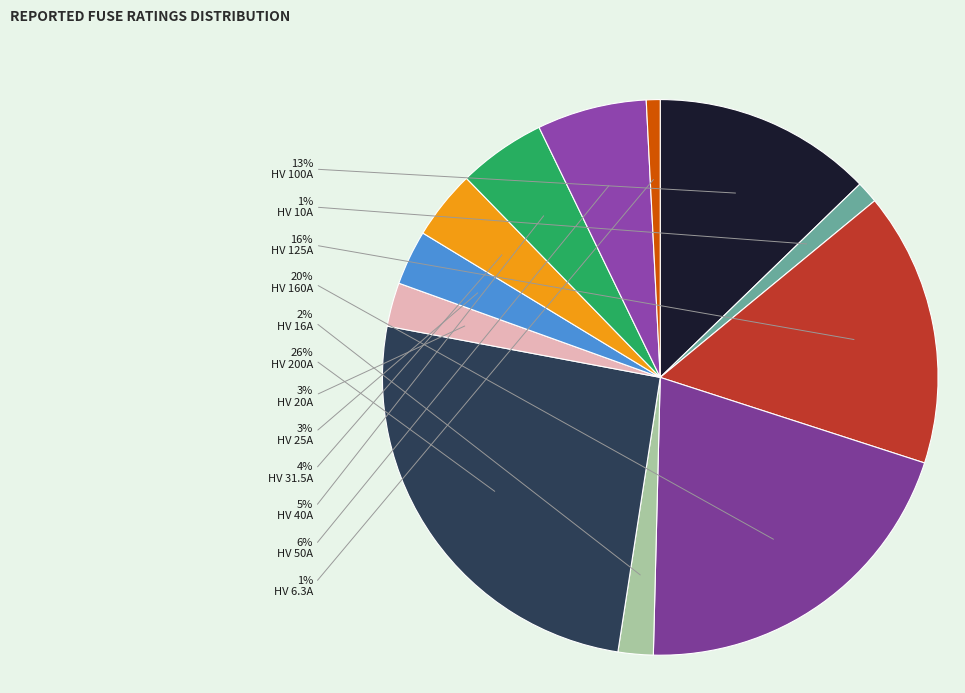

To the nearest percent, what is the difference between the largest and smallest slice percentages?

25%